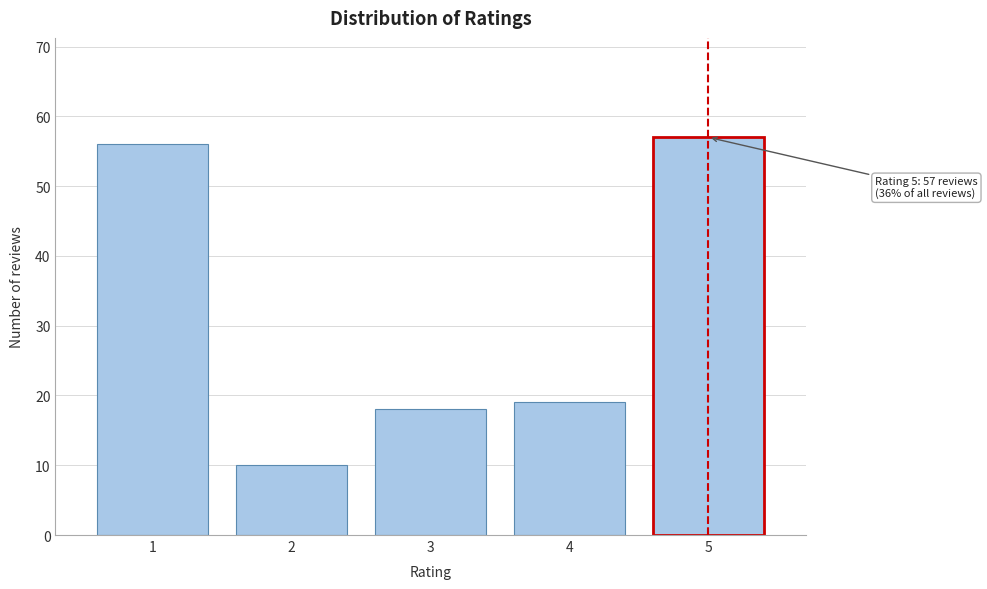

Reading left to right, what are all the values shown in this chart?

56	10	18	19	57